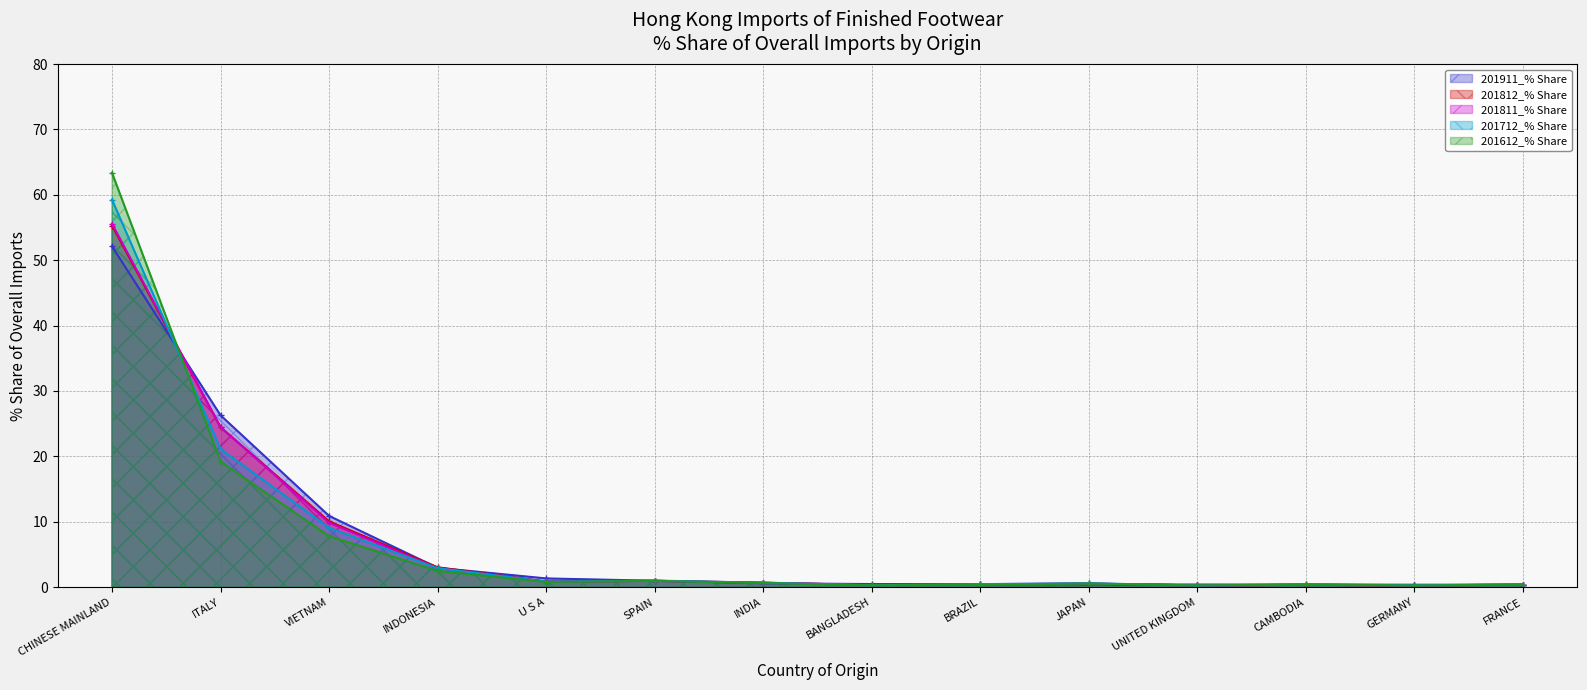

Which series has the largest total across all categories?

201911_% Share